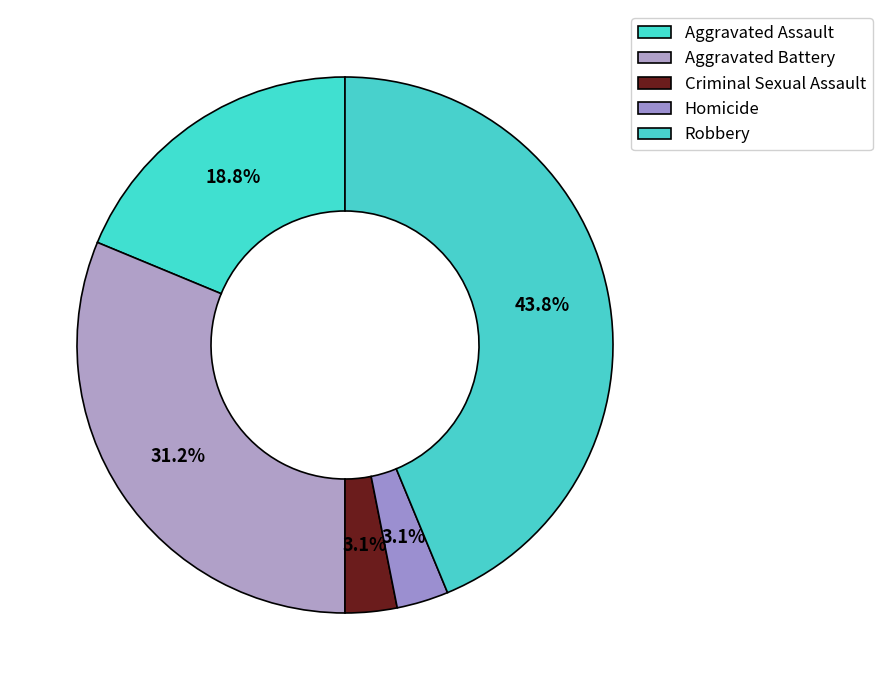

Rank the categories by value from highest to lowest.

Robbery, Aggravated Battery, Aggravated Assault, Criminal Sexual Assault, Homicide